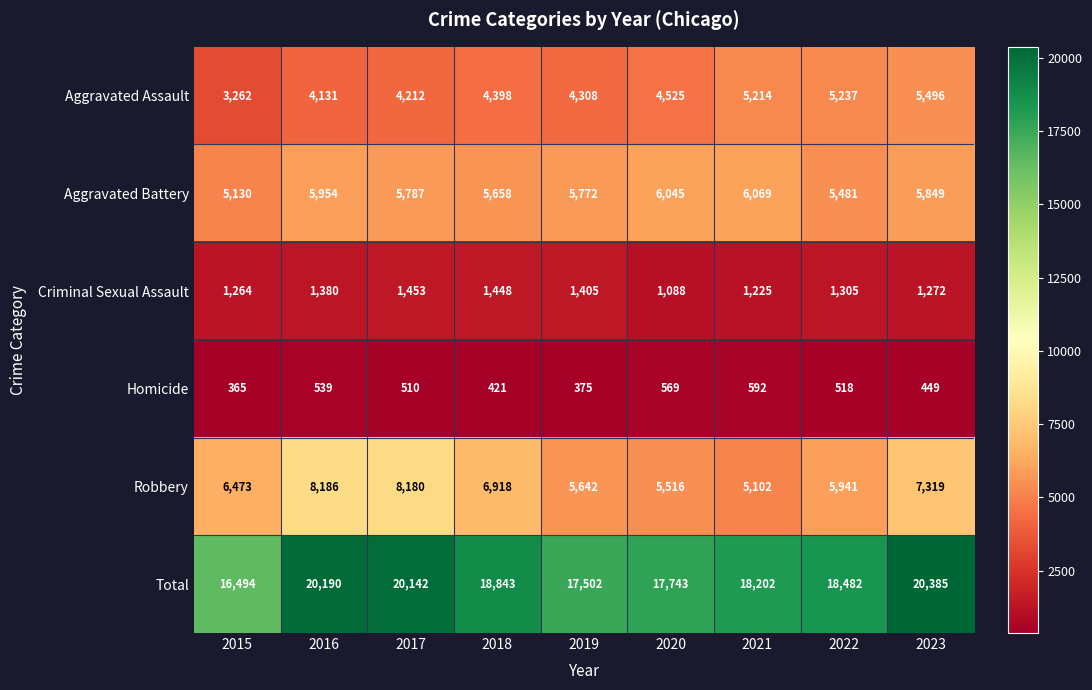

What is the maximum value for Criminal Sexual Assault?

1453